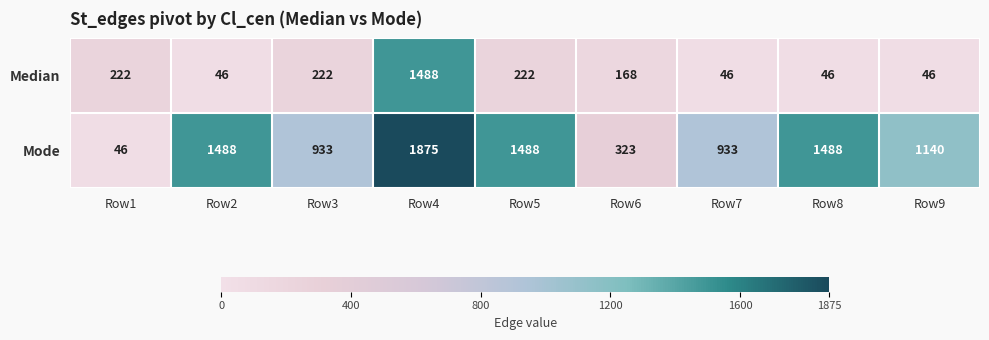

Read the Median value at Row6, to the nearest 100.

200